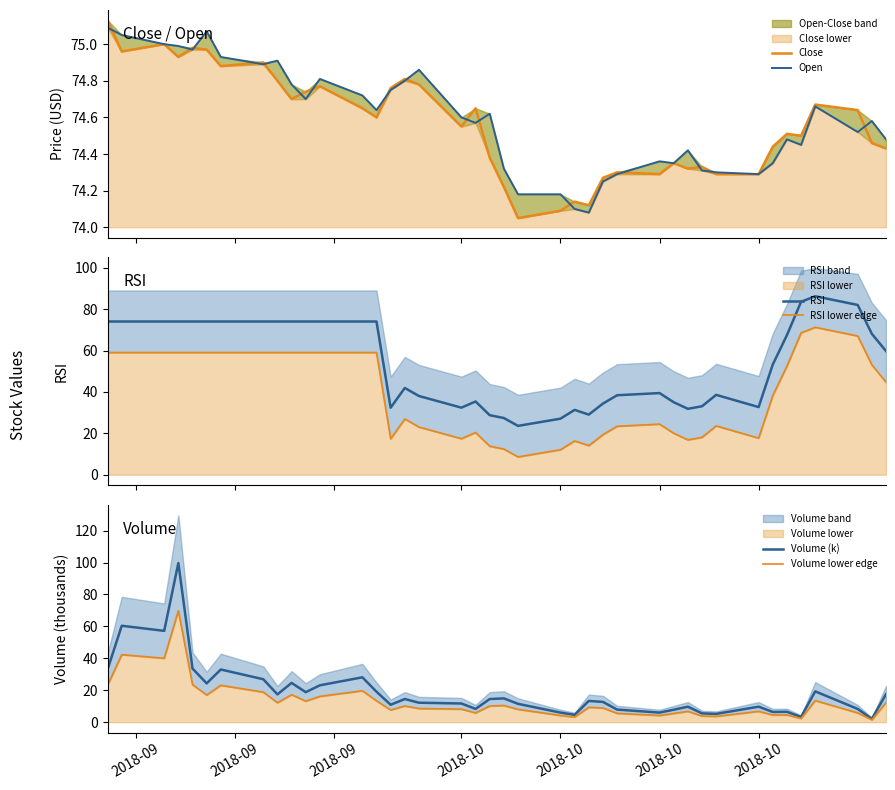

What is the difference between the maximum and minimum values in the Volume (k) series?

97.6